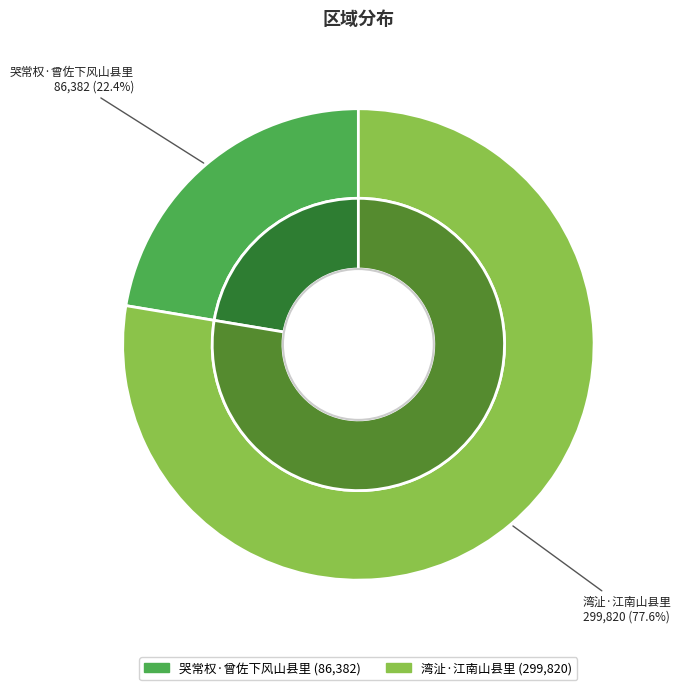

What percentage is the 哭常权·曾佐下风山县里 slice, to the nearest percent?

22%